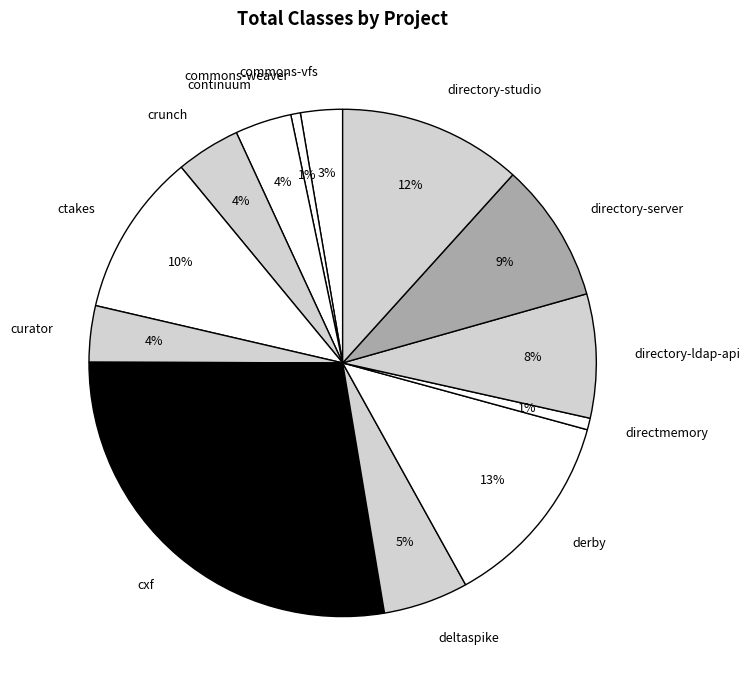

Count the number of slices in the pie.

13